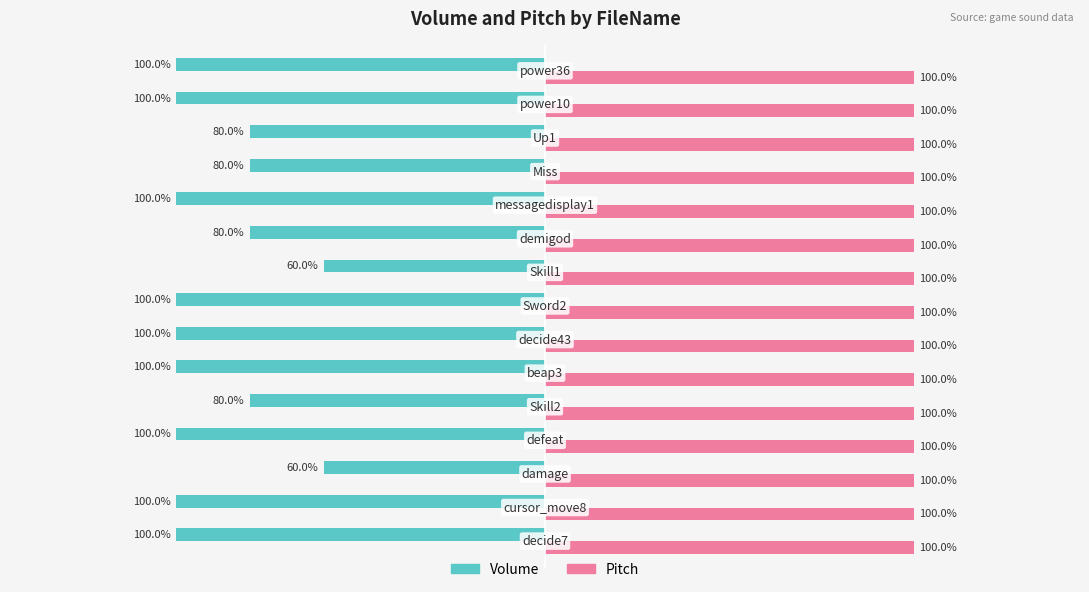

Which series has the largest range (max minus min)?

Volume